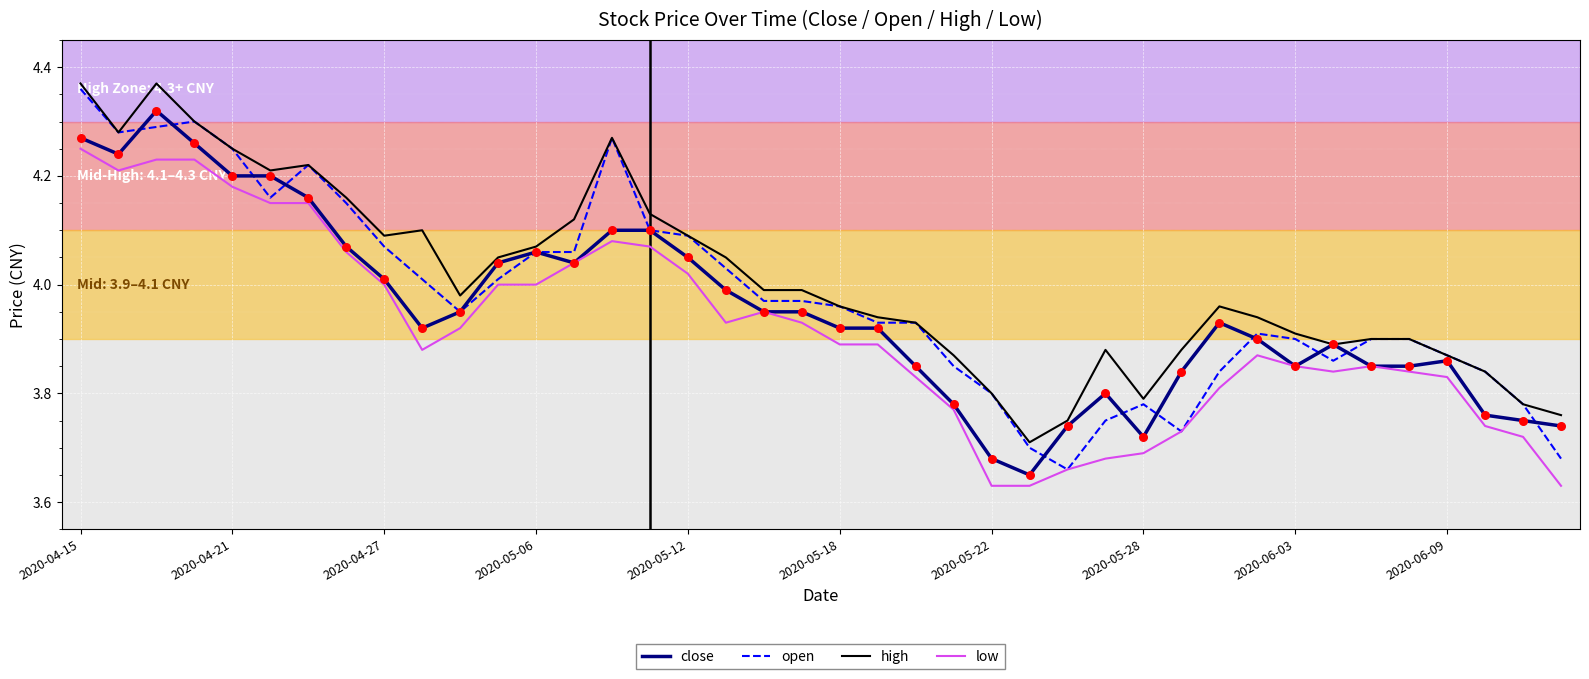

What are all the series names shown in the legend?

close, open, high, low